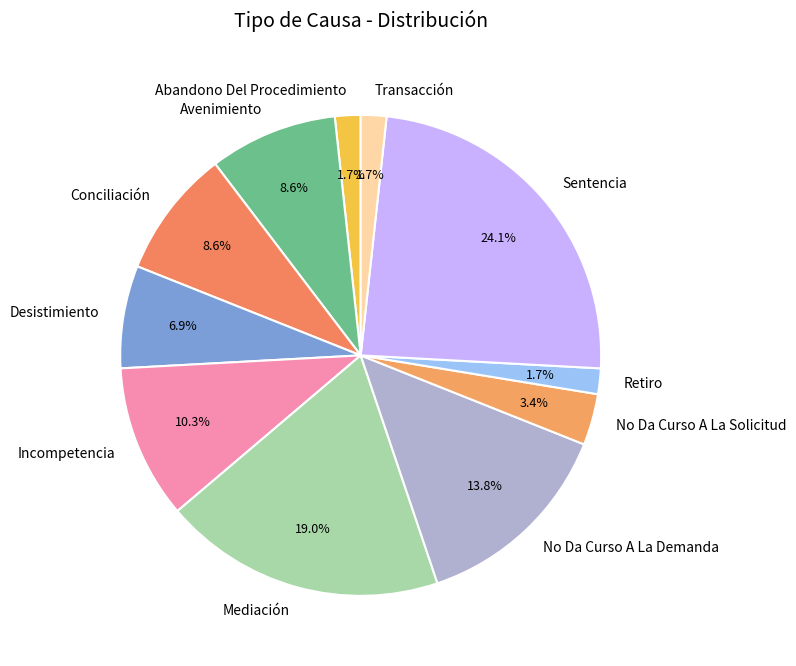

Which category has the biggest portion of the pie?

Sentencia